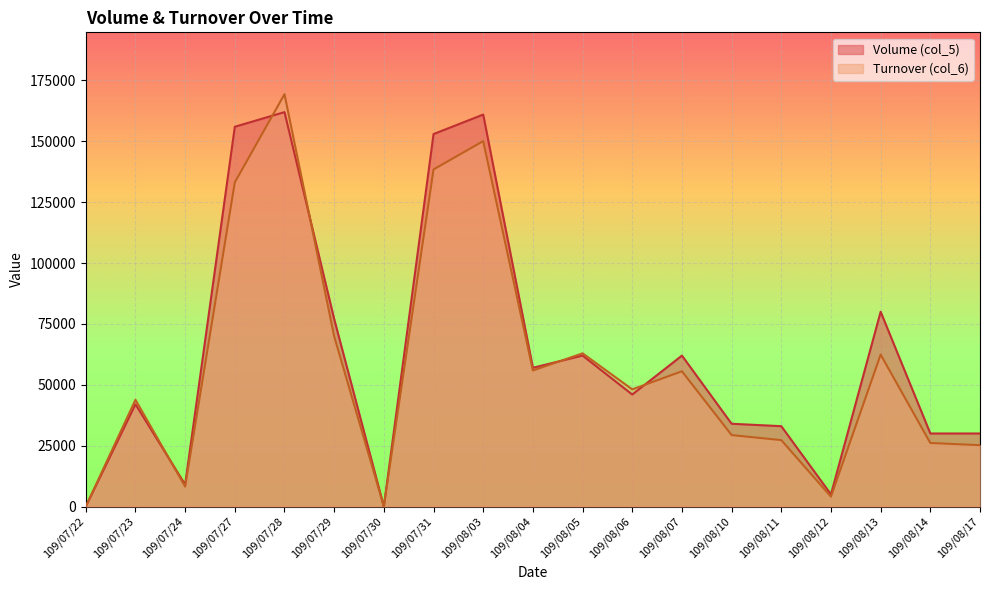

At which label does Volume (col_5) reach its minimum?

109/07/22